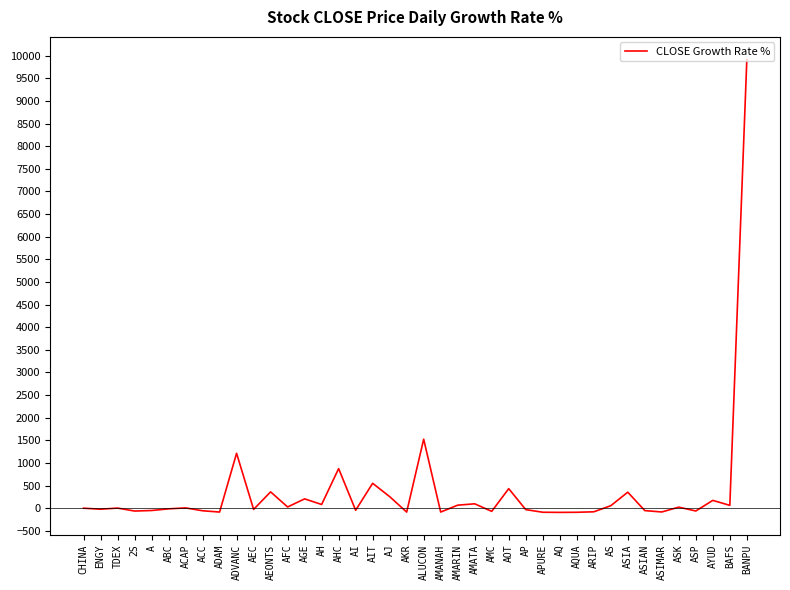

Is this an area chart (filled region under the line)?

No